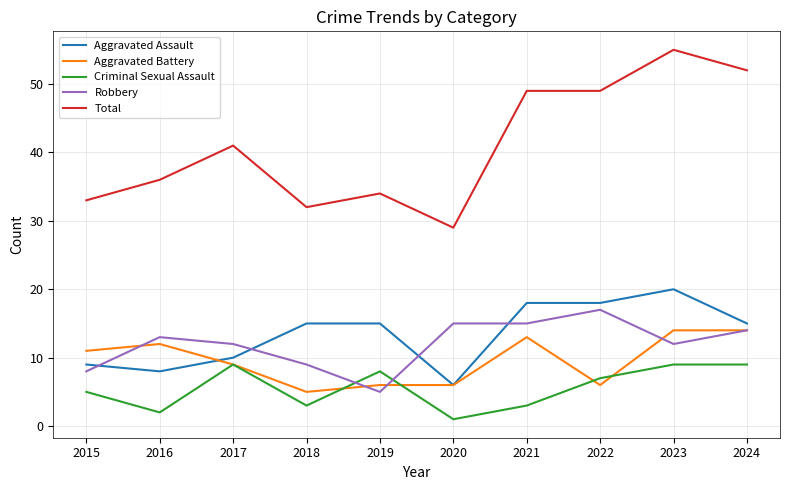

At which label does Robbery reach its minimum?

2019